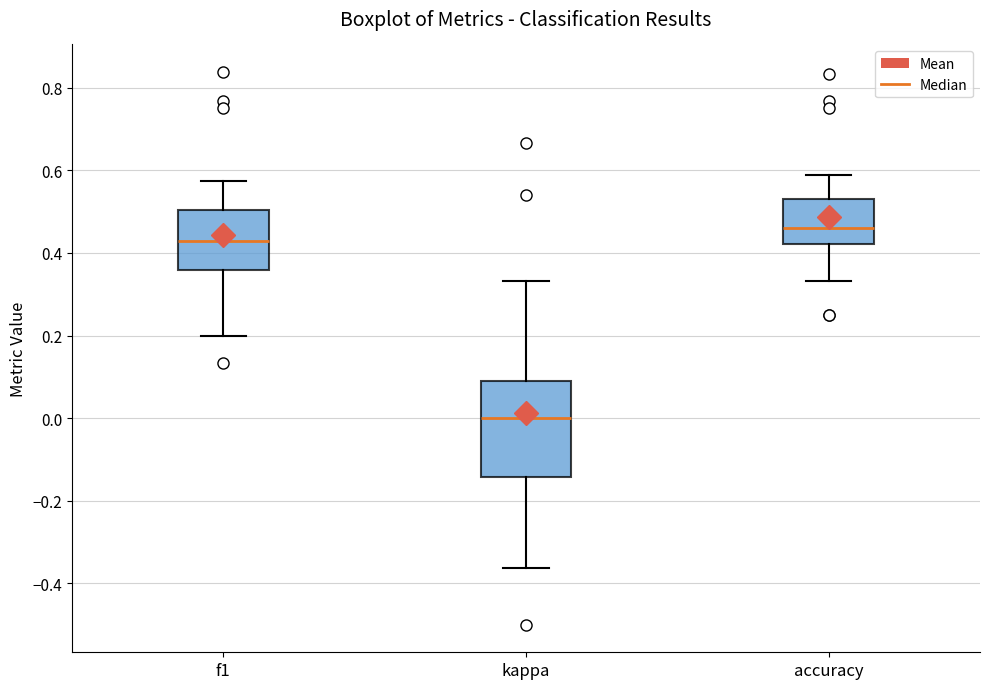

Reading left to right, transcribe this box plot: for each box, give where its median line is, the range the box spans, and where its two whiskers end, as read against the y-axis. The values are not printed on the chart, so give them approximately, as read against the axis.

f1: median 0.42, box 0.36 to 0.50, whiskers 0.20 to 0.58
kappa: median 0.00, box -0.14 to 0.08, whiskers -0.36 to 0.34
accuracy: median 0.46, box 0.42 to 0.54, whiskers 0.34 to 0.58